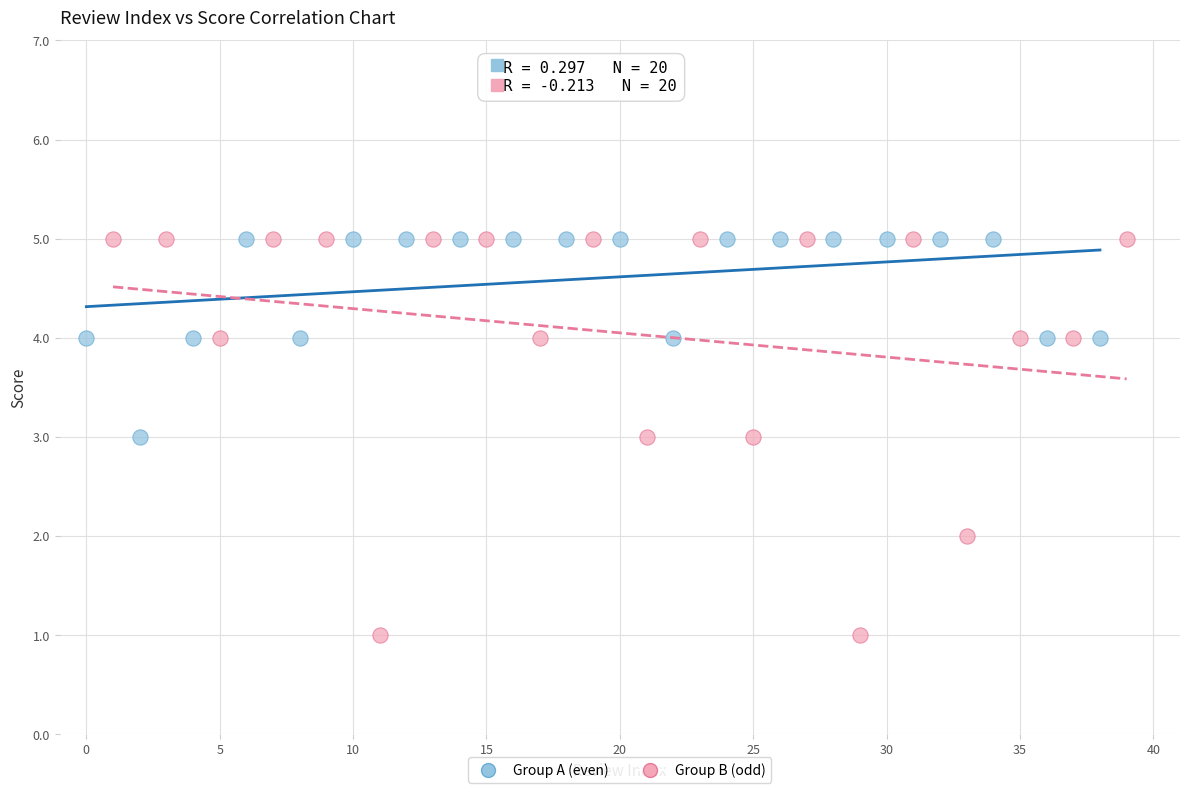

Which series reaches the minimum Y coordinate?

Group B (odd)